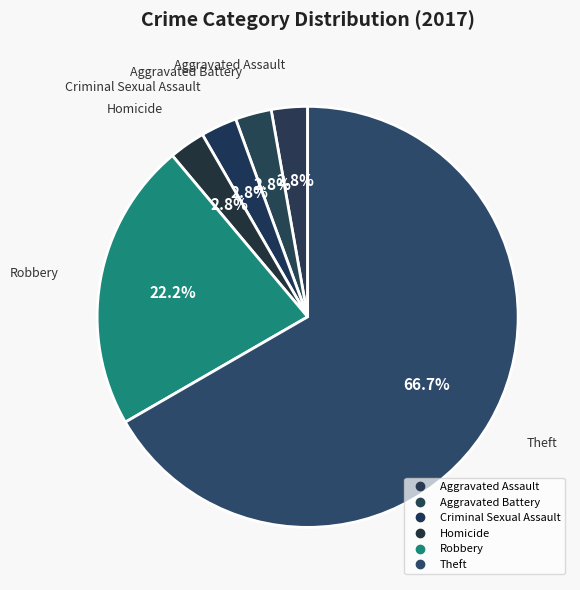

Count the number of slices in the pie.

6